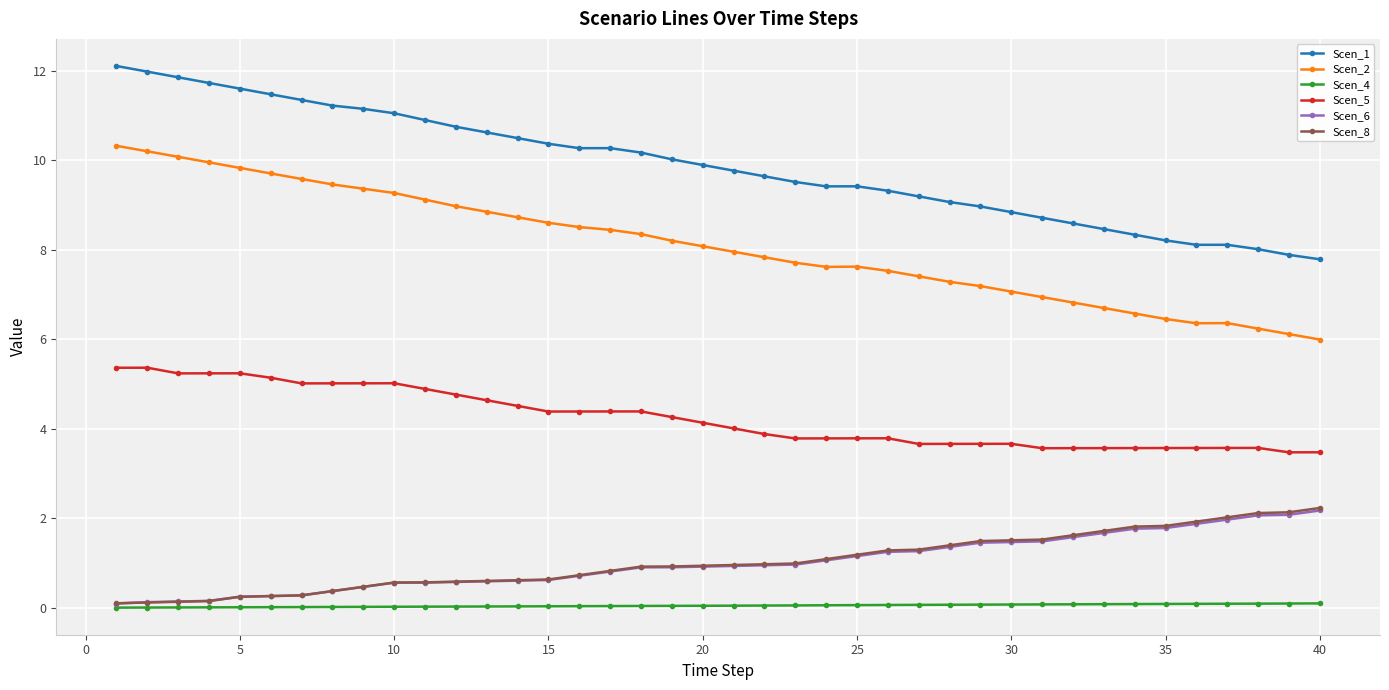

Which series has the largest total across all categories?

Scen_1